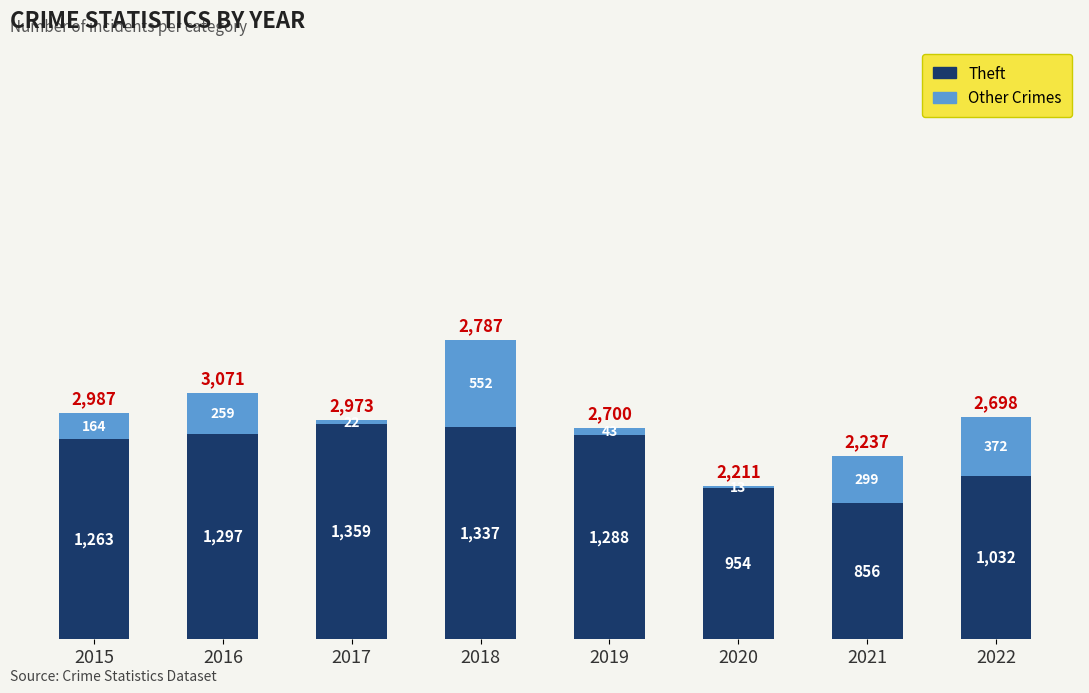

Rank the categories by Theft value from highest to lowest.

2017, 2018, 2016, 2019, 2015, 2022, 2020, 2021